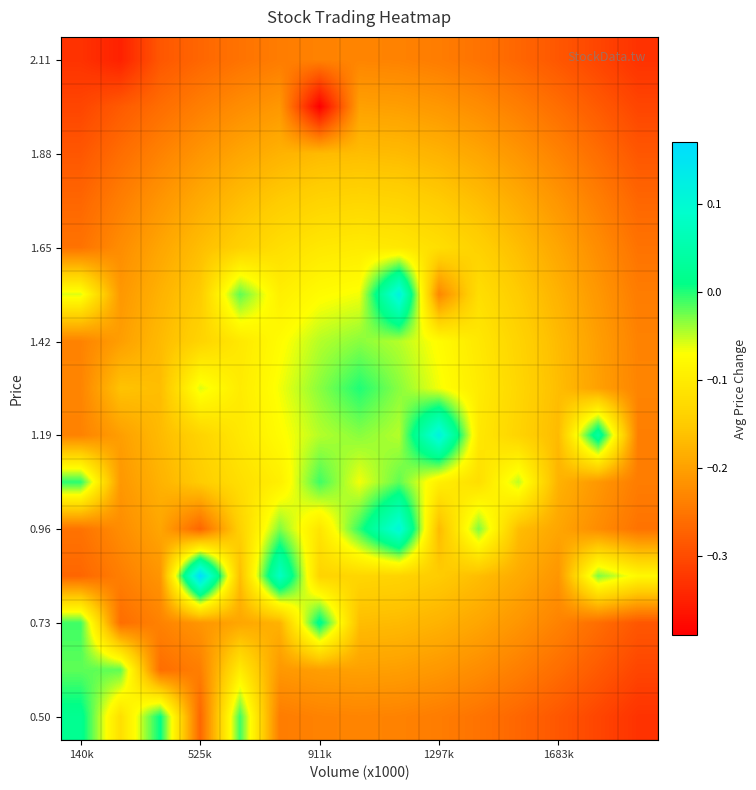

At how many categories does at least one series exceed 0?

8